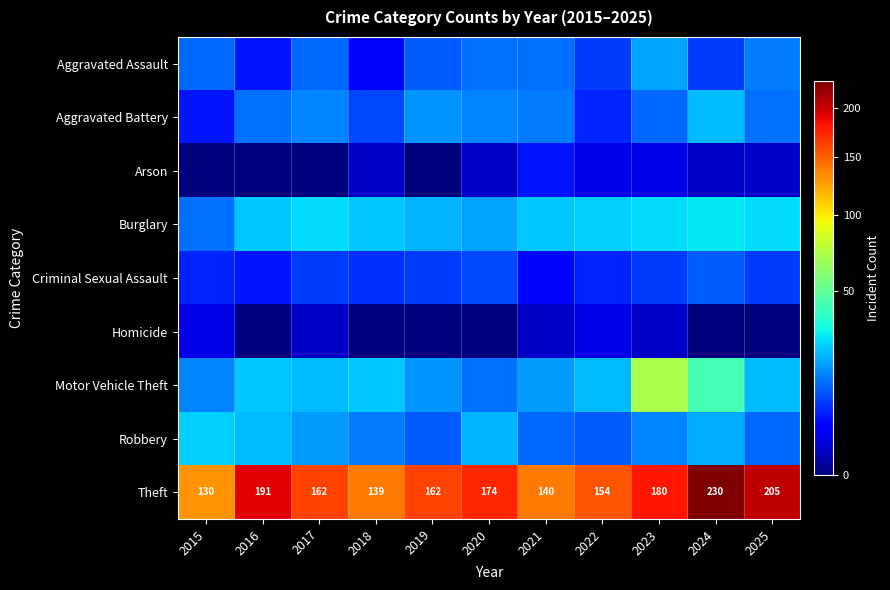

The value of Theft at 2018 is 66. True or false?

False